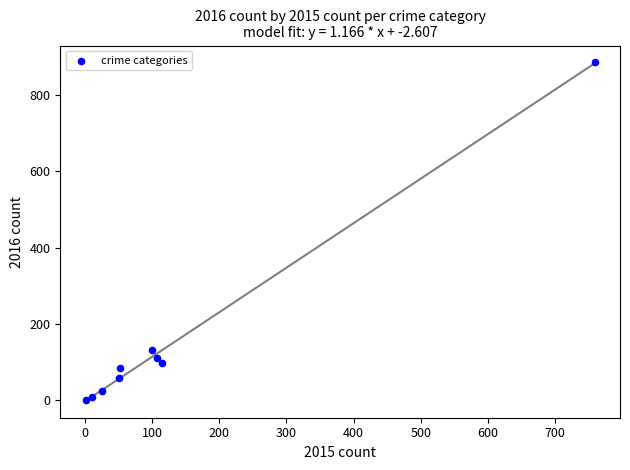

What Y value in the scatter plot is closest to 443?

131